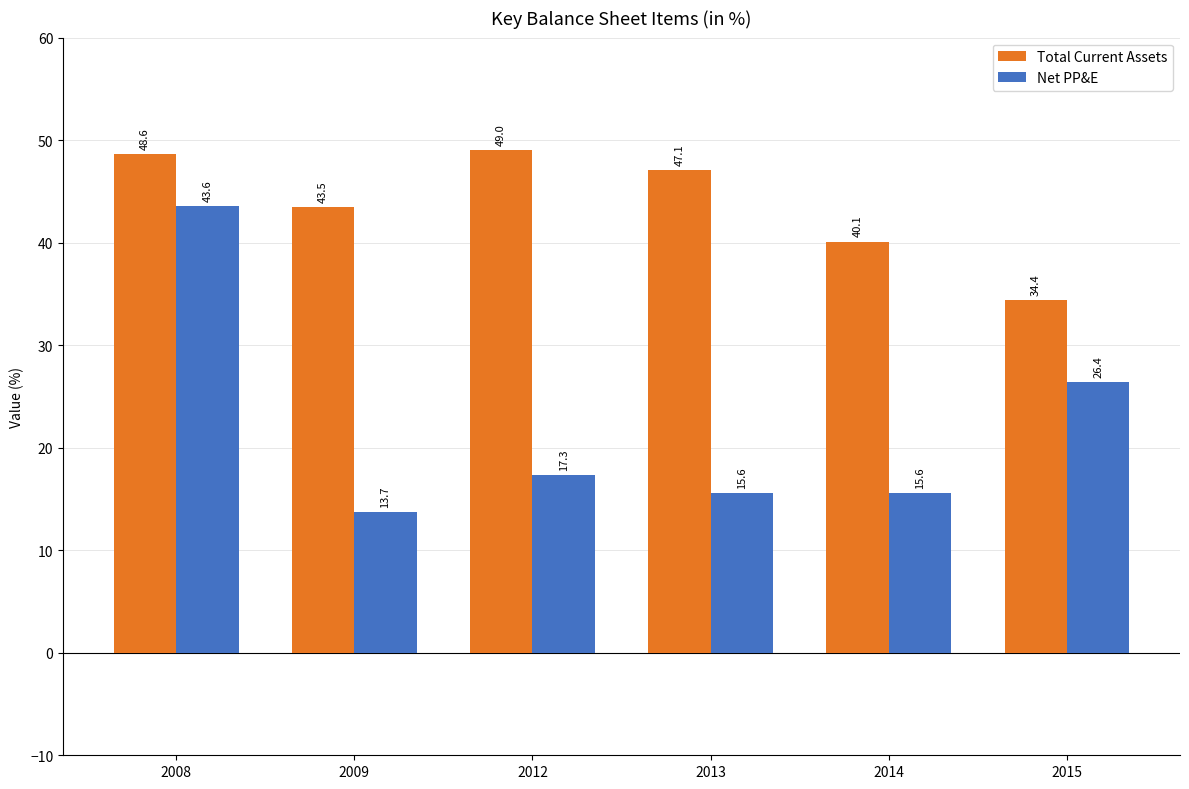

What is the difference between the maximum and minimum values in the Total Current Assets series?

14.6